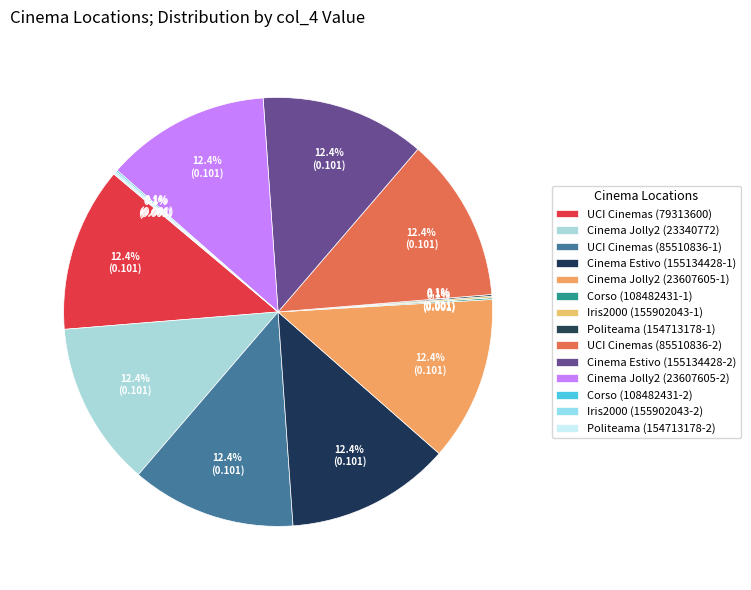

The Iris2000 (155902043-1) slice represents 12% of the pie. True or false?

False